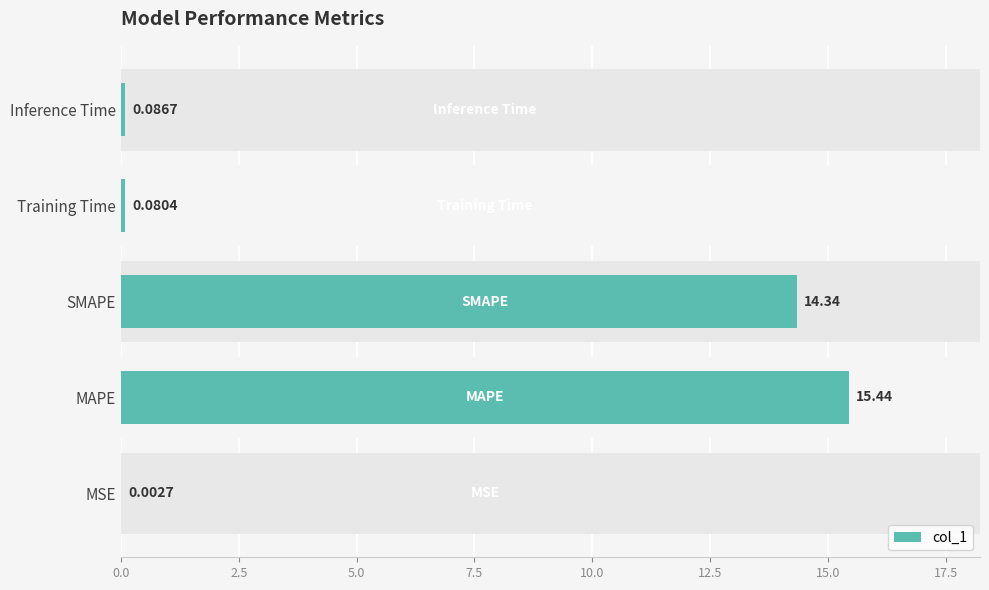

The value at Inference Time is 0.1. True or false?

True